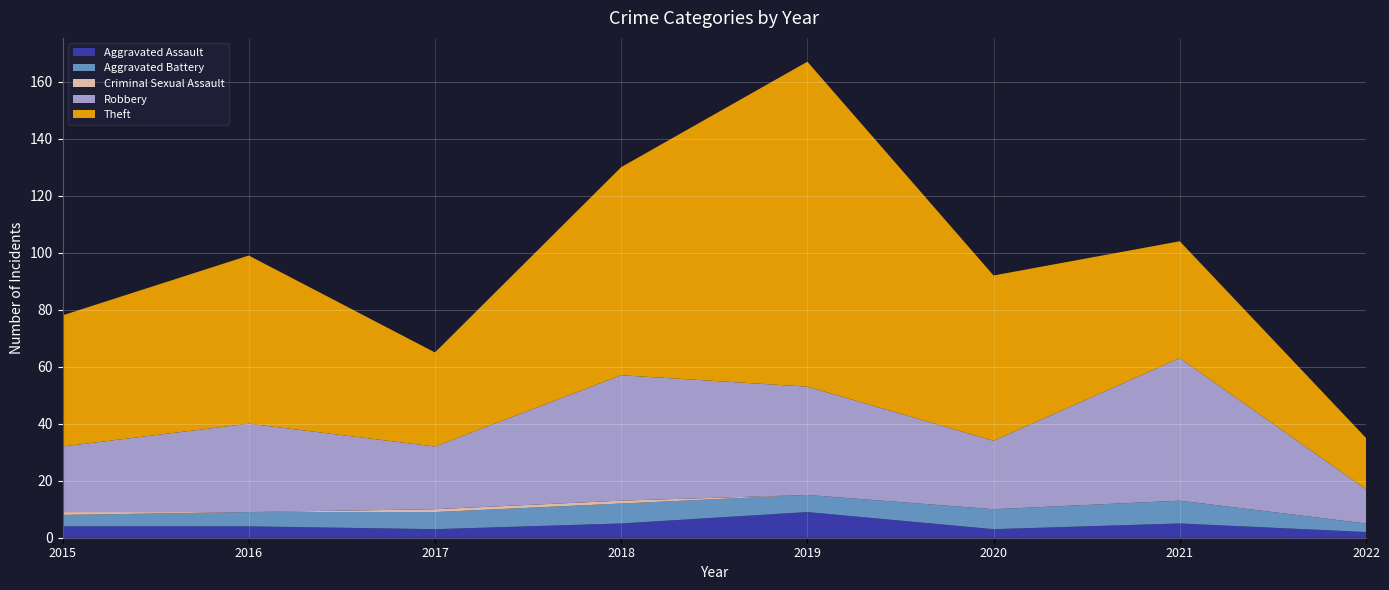

Reading left to right, list all the values displayed in this chart.

Aggravated Assault: 2015=4	2016=4	2017=3	2018=5	2019=9	2020=3	2021=5	2022=2
Aggravated Battery: 2015=4	2016=5	2017=6	2018=7	2019=6	2020=7	2021=8	2022=3
Criminal Sexual Assault: 2015=1	2016=0	2017=1	2018=1	2019=0	2020=0	2021=0	2022=0
Robbery: 2015=23	2016=31	2017=22	2018=44	2019=38	2020=24	2021=50	2022=12
Theft: 2015=46	2016=59	2017=33	2018=73	2019=114	2020=58	2021=41	2022=18